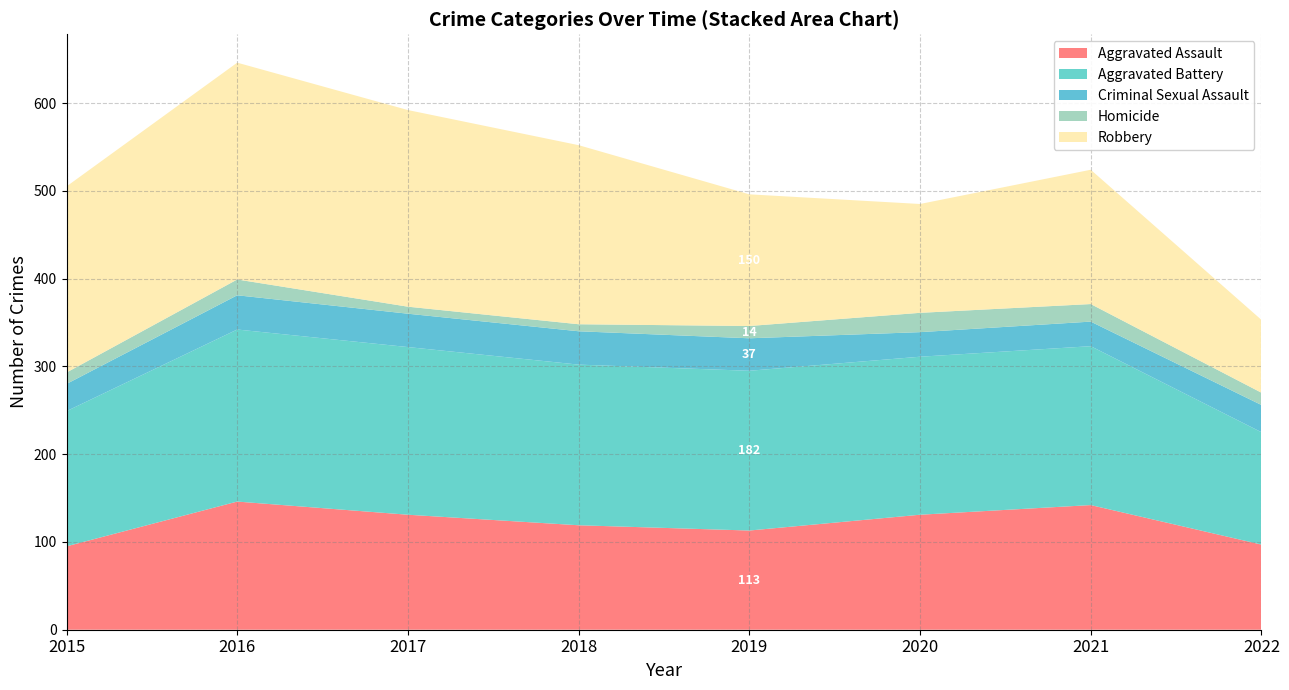

Reading left to right, extract all data points from this chart.

Aggravated Assault: 2015=95	2016=146	2017=131	2018=119	2019=113	2020=131	2021=142	2022=97
Aggravated Battery: 2015=154	2016=196	2017=191	2018=183	2019=182	2020=180	2021=181	2022=128
Criminal Sexual Assault: 2015=31	2016=39	2017=38	2018=38	2019=37	2020=28	2021=28	2022=31
Homicide: 2015=13	2016=18	2017=8	2018=8	2019=14	2020=22	2021=20	2022=14
Robbery: 2015=212	2016=247	2017=224	2018=204	2019=150	2020=124	2021=153	2022=83